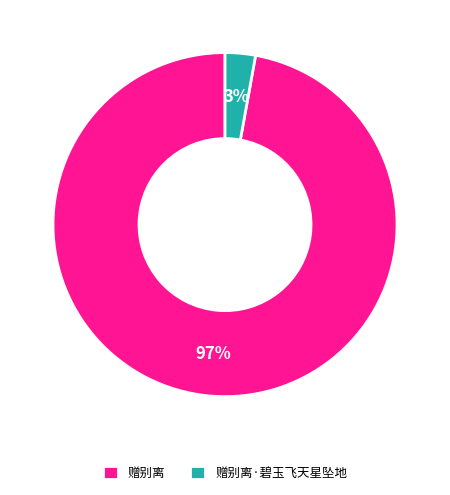

Which slice represents more than half of the pie?

赠别离